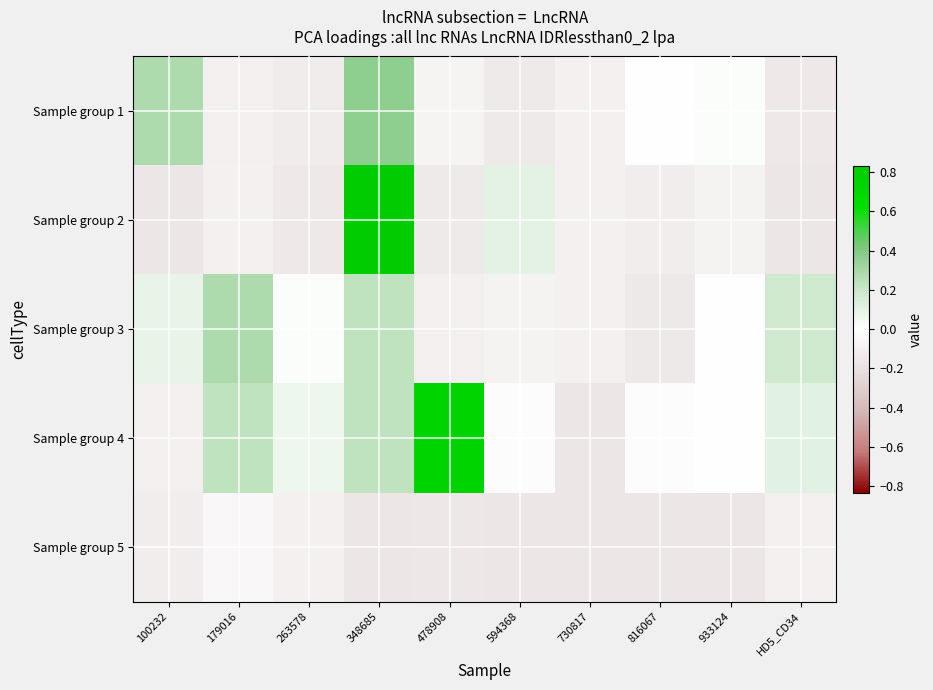

What is the greatest value displayed?

0.8